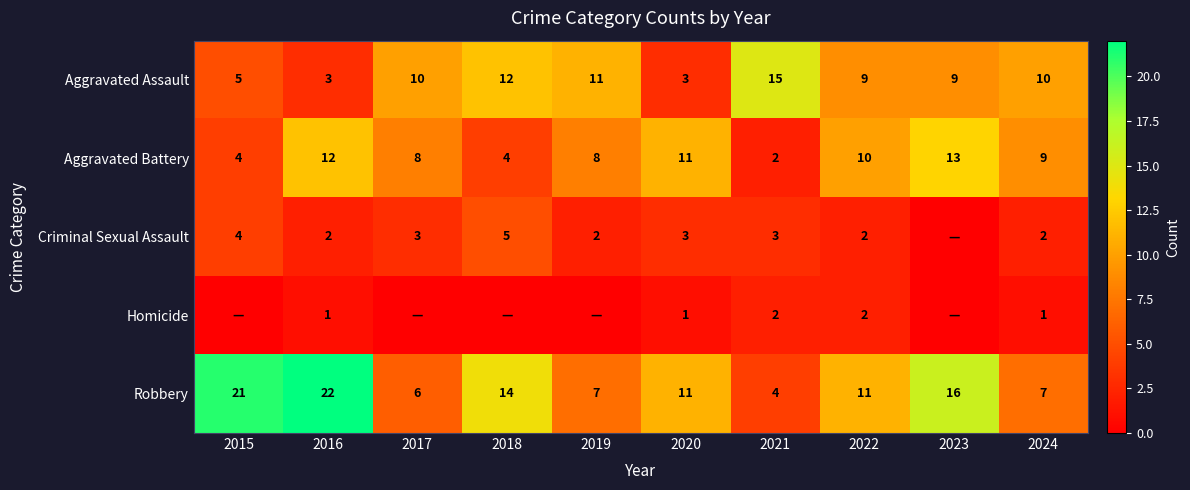

What is the approximate value of Aggravated Assault at 2015?

5